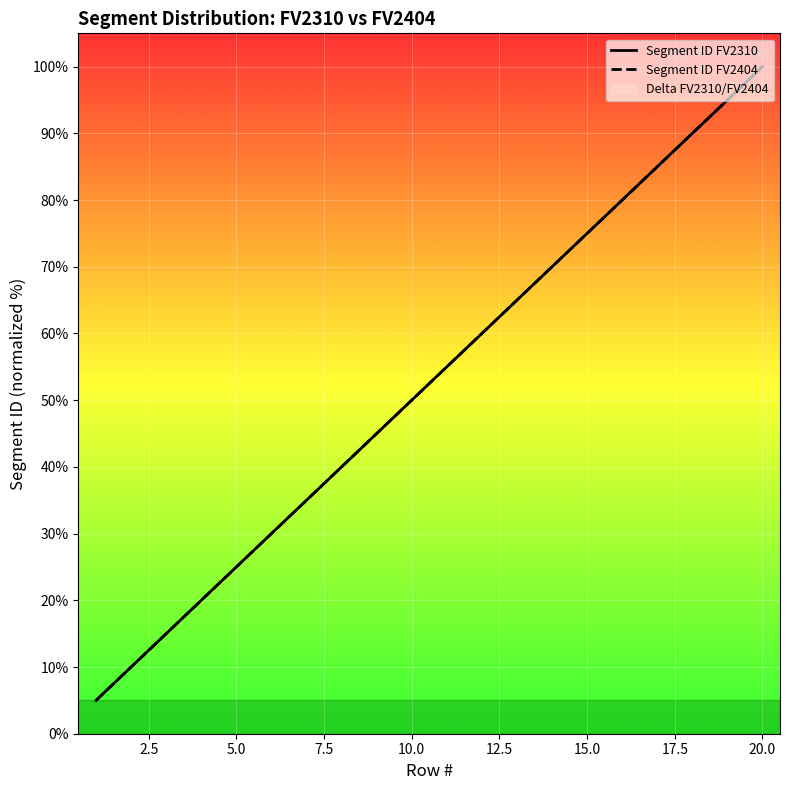

Is the value of Segment ID FV2310 at 5.0 greater than the value of Segment ID FV2404 at 16?

No